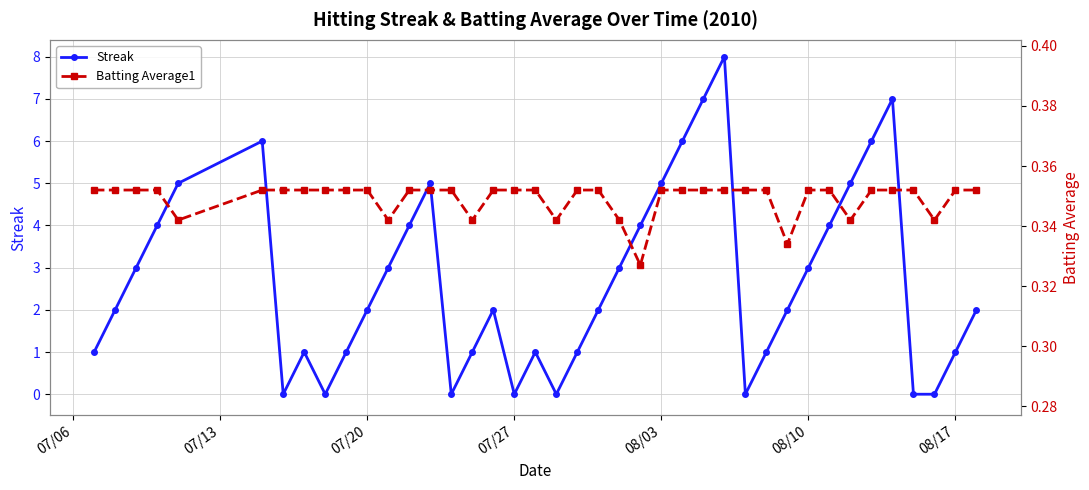

What is the maximum value for Streak?

8